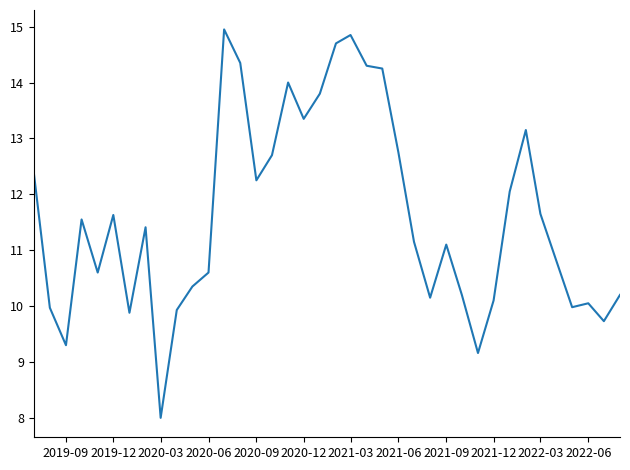

What is the minimum value shown in the chart?

8.0